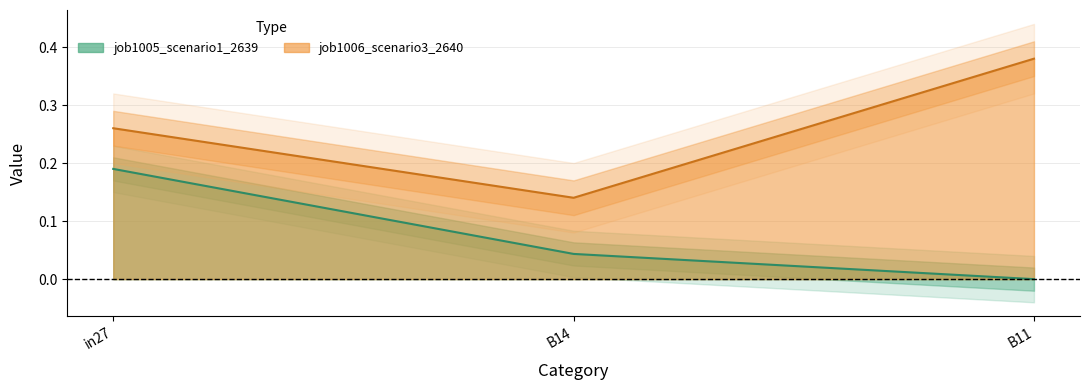

What is the spread (max minus min) of values at B14?

0.1